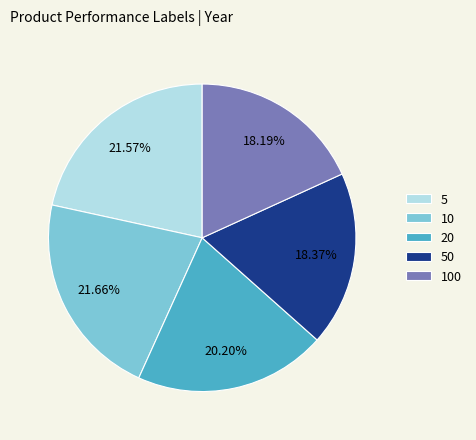

Count the number of slices in the pie.

5